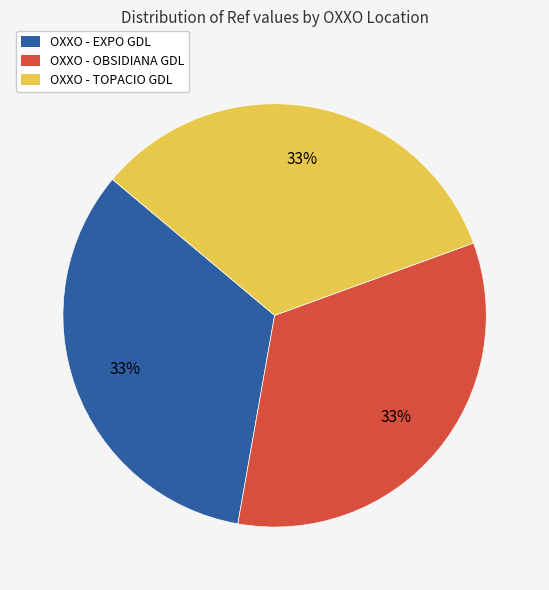

Is OXXO - TOPACIO GDL the majority of the pie?

No